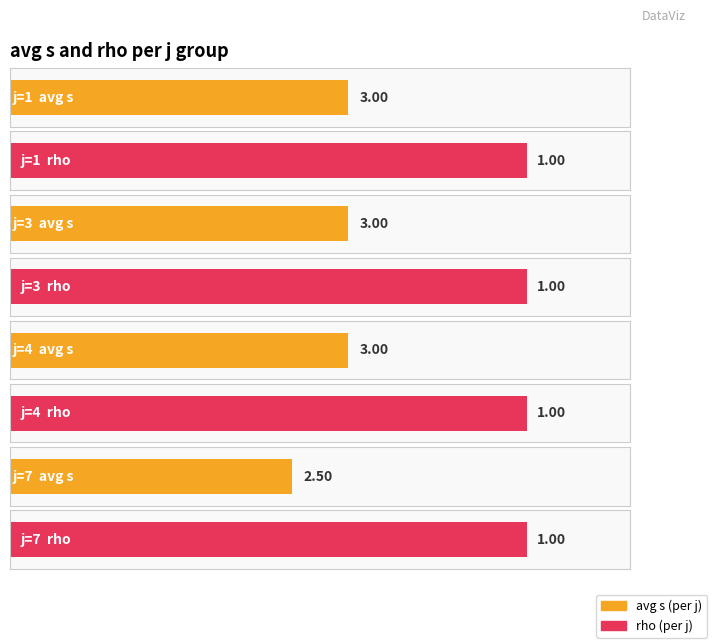

Between j=4 and j=1, which is larger?

j=4